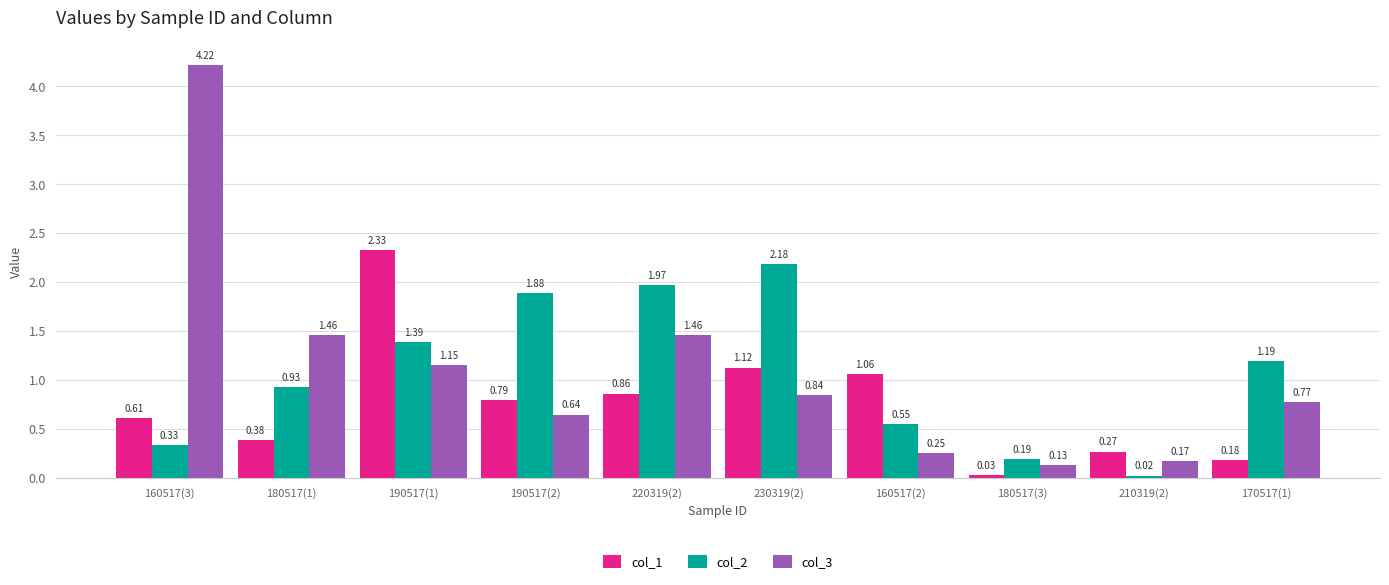

At which category is the sum across all series the highest?

160517(3)